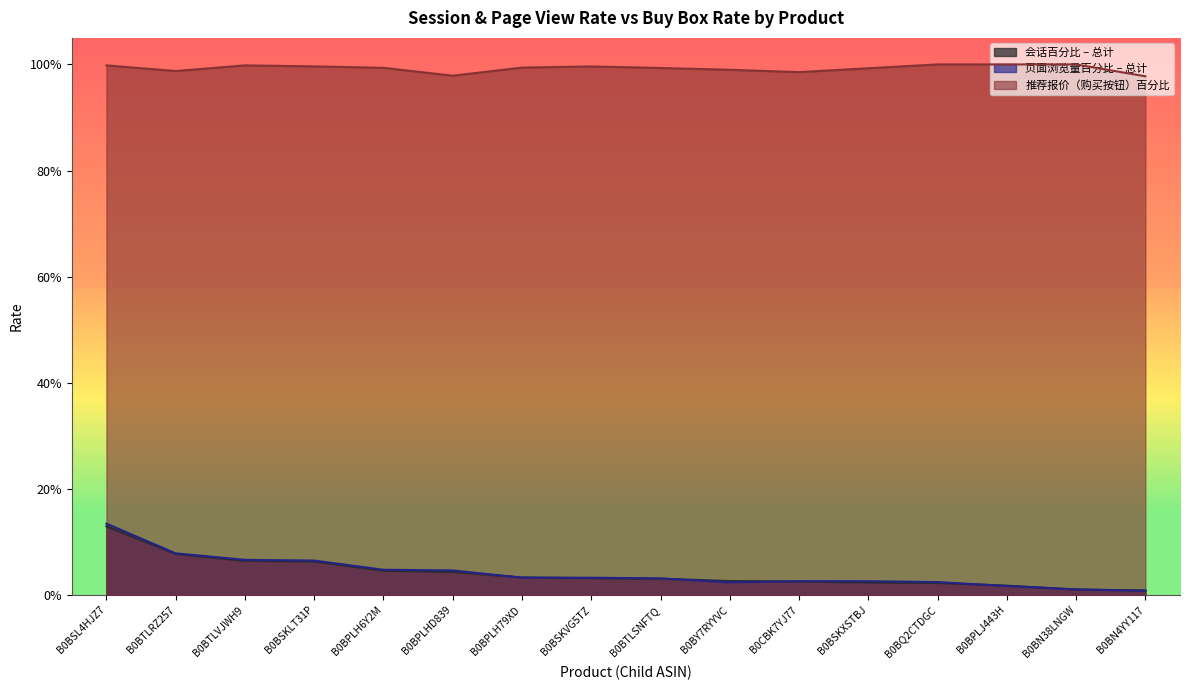

At which category does 会话百分比 – 总计 reach its first local peak?

B0BTLRZ257